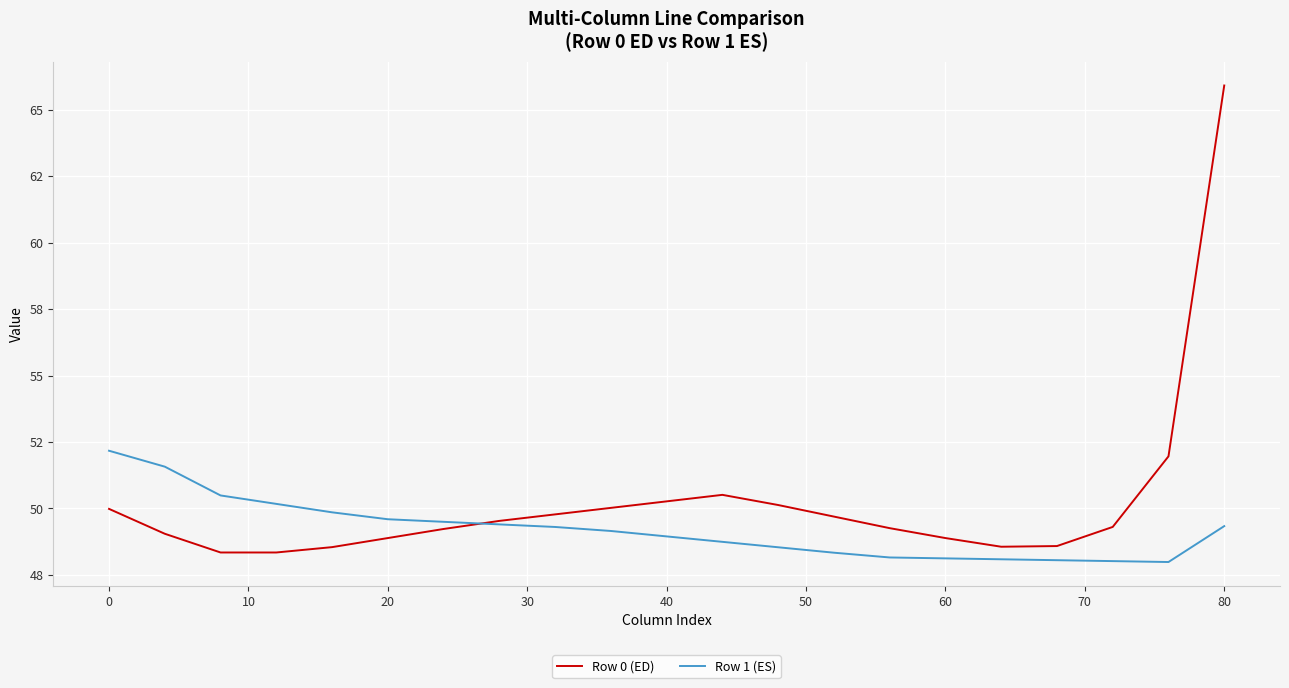

True or false: Row 0 (ED) and Row 1 (ES) intersect in this chart.

True